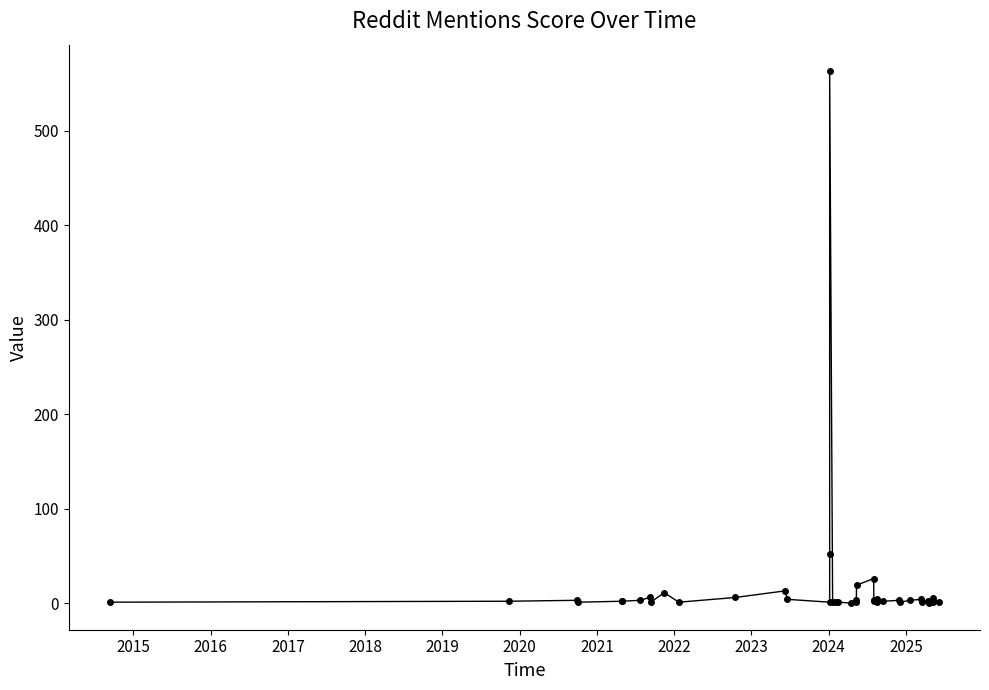

What is the greatest value displayed?

563